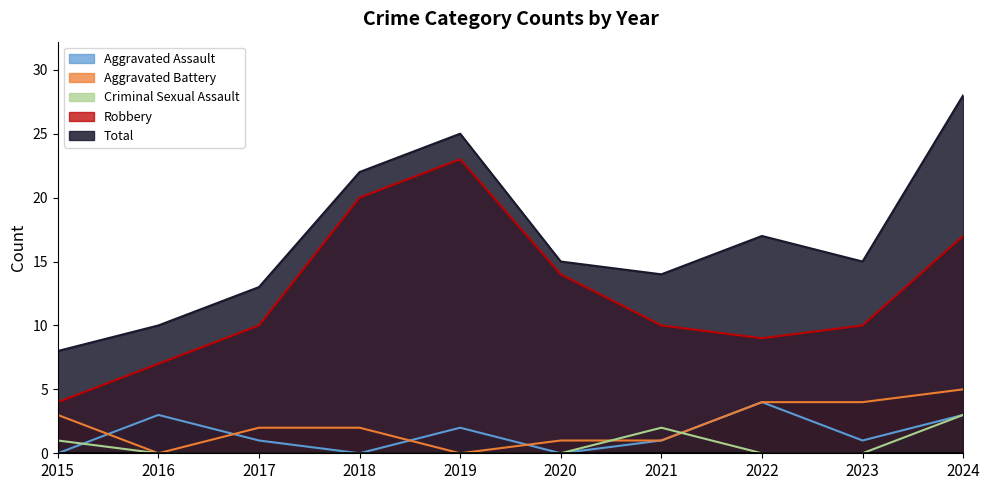

What is the difference between the highest and lowest values at 2018?

22